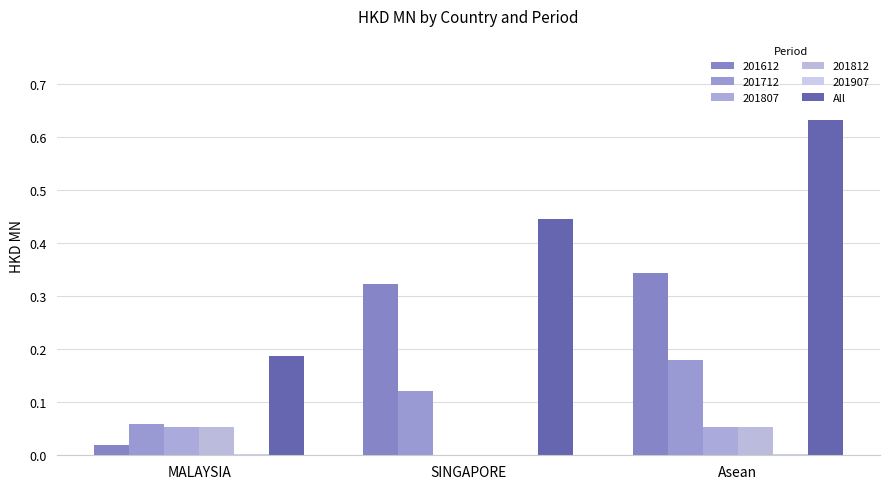

At which category does the chart reach its peak across all series?

Asean